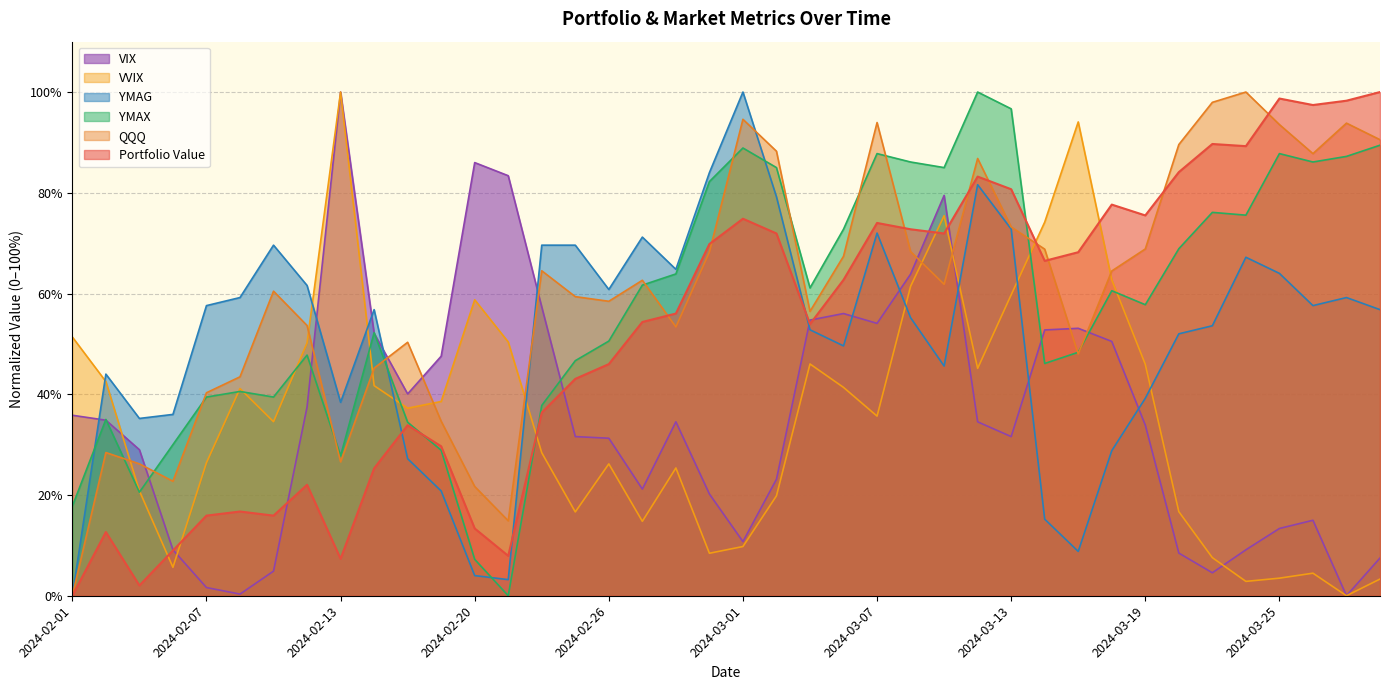

What is the difference between the second highest and minimum values in the Portfolio Value series?

98.7